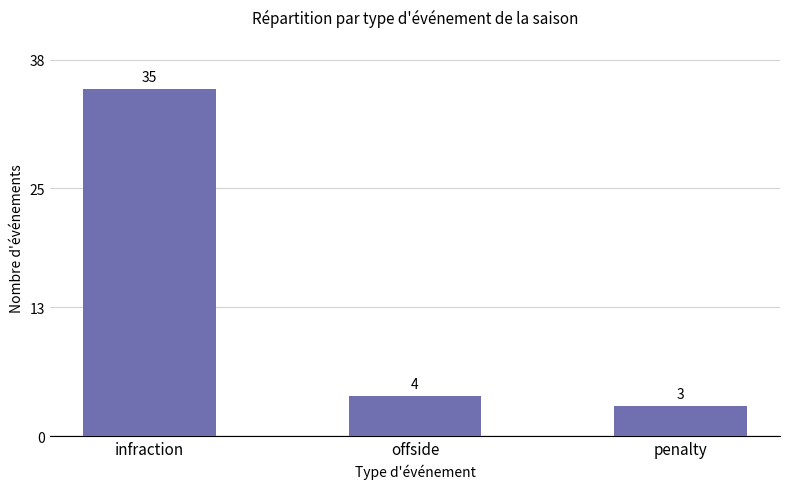

How many values are below 4?

1